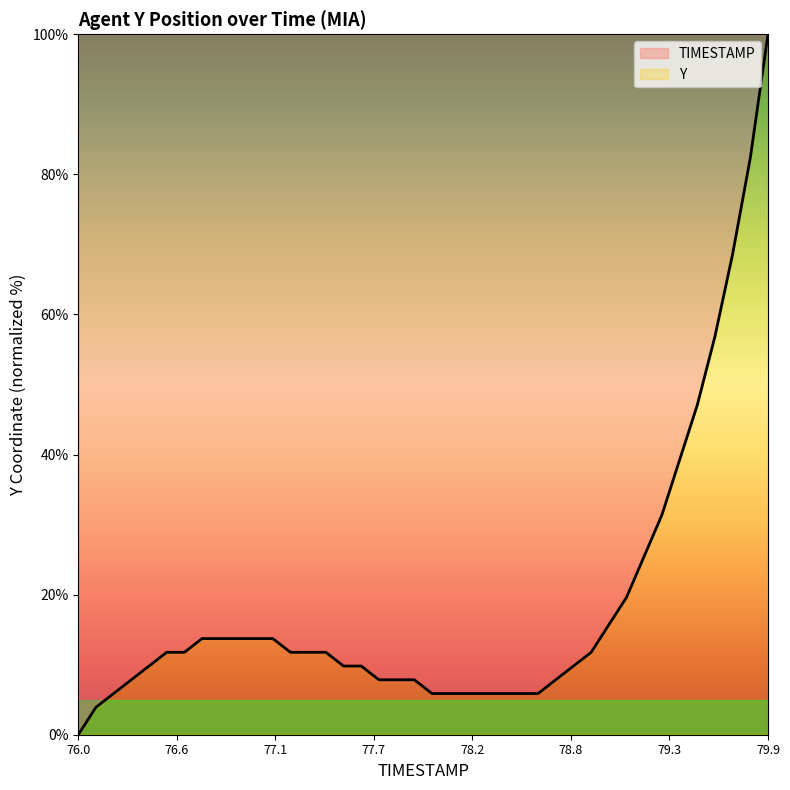

Which label corresponds to the smallest value in the chart?

76.0